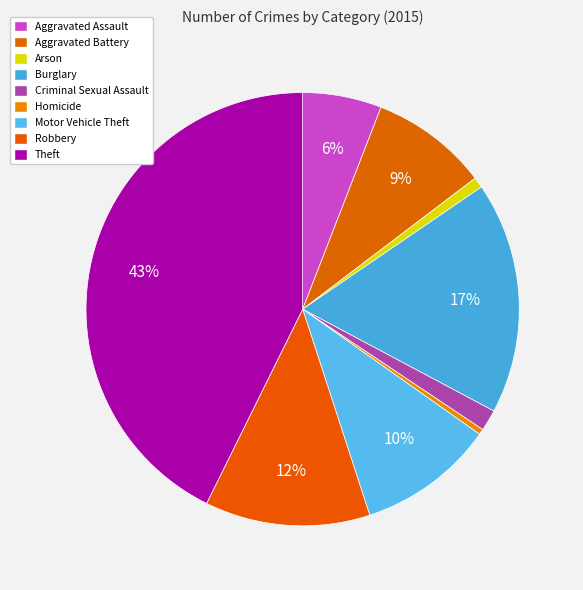

How much of the chart is everything except Theft?

57.3%